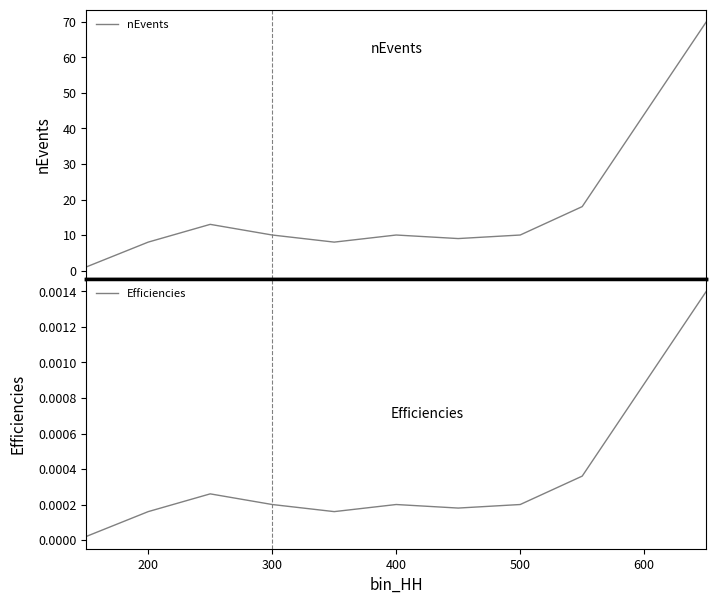

At how many categories does at least one series exceed 31?

1